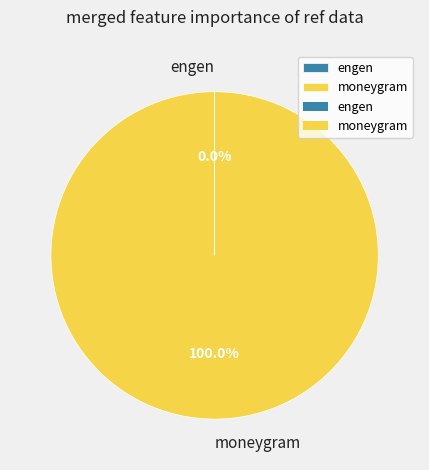

What is the largest slice in the pie chart?

moneygram